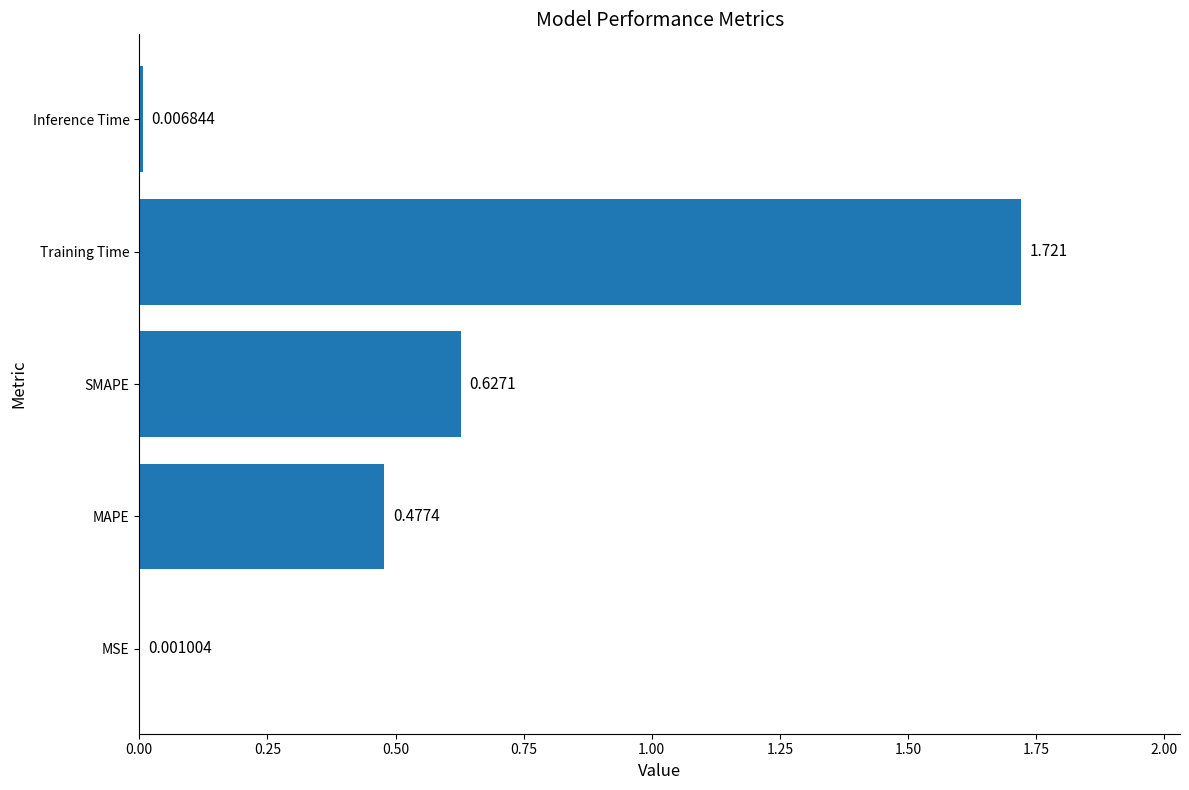

Which category has the highest value across all series?

Training Time